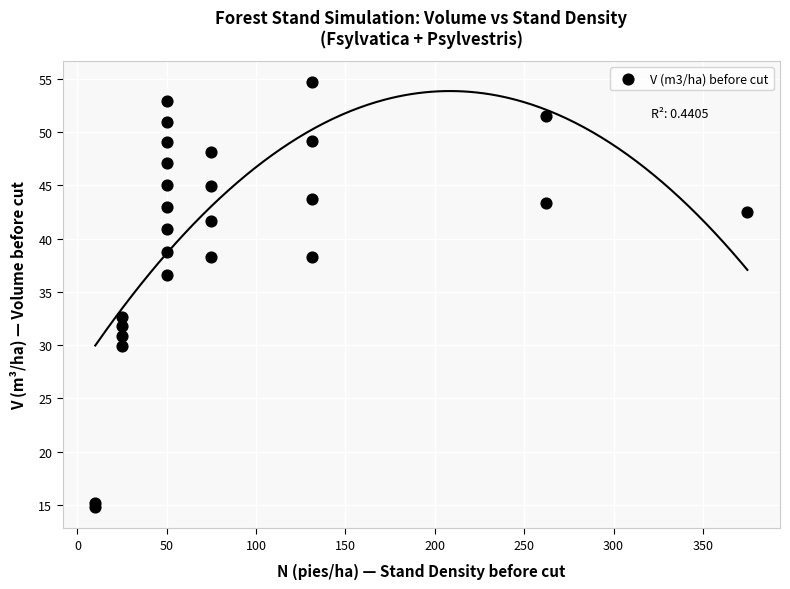

What Y value in the scatter plot is closest to 34?

32.7